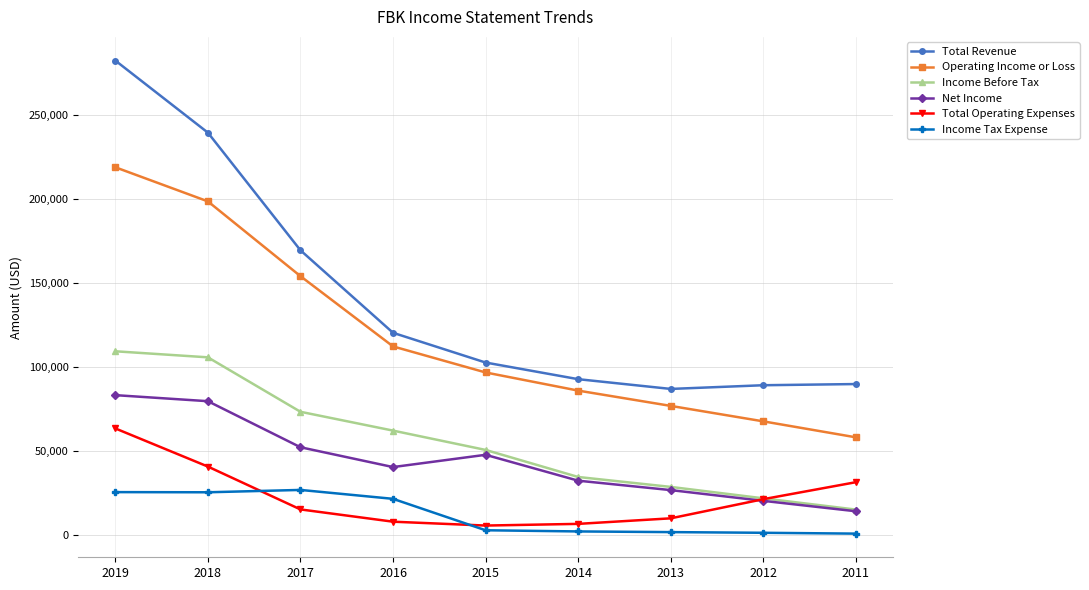

Which category has the highest value in the Total Operating Expenses series?

2019